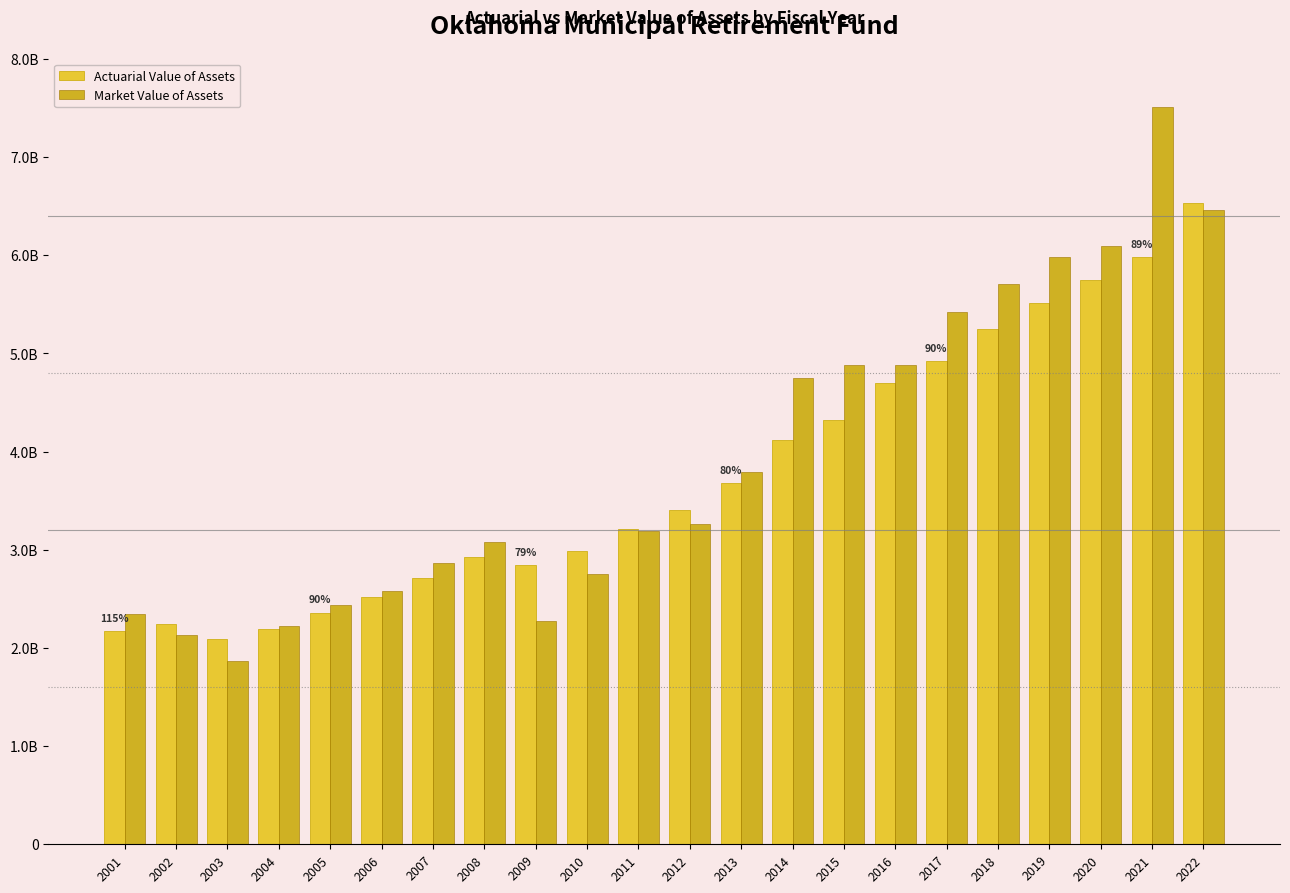

What are all the series names shown in the legend?

Actuarial Value of Assets, Market Value of Assets